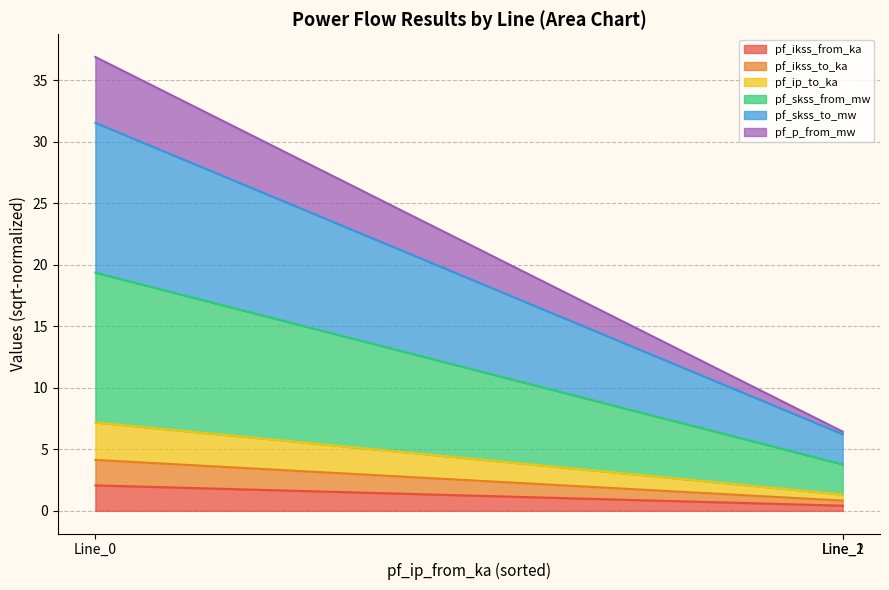

At how many categories does at least one series exceed 35?

1